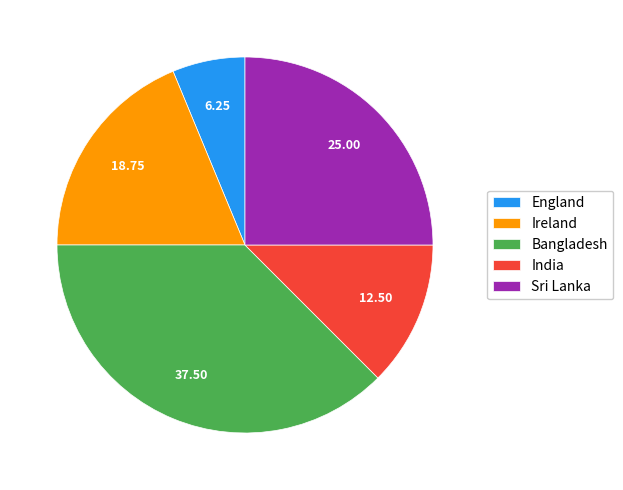

Does any single category account for the majority?

No